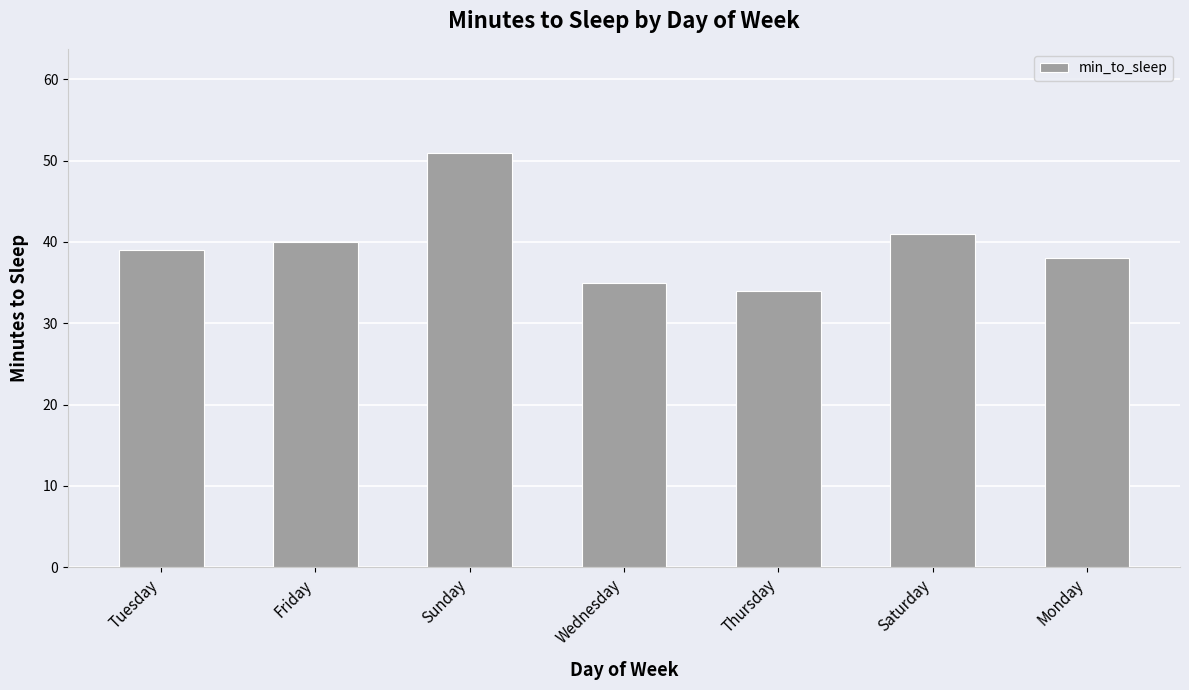

Are the bars horizontal?

No